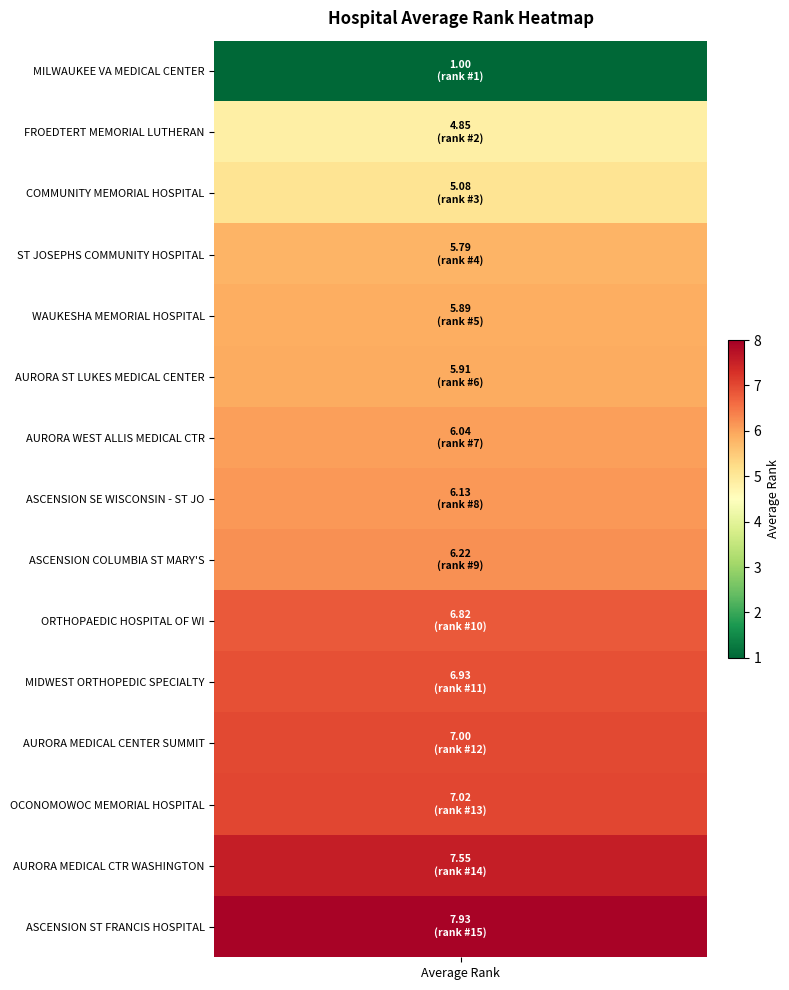

The value of avg_rank at 11 is 7.0. True or false?

True